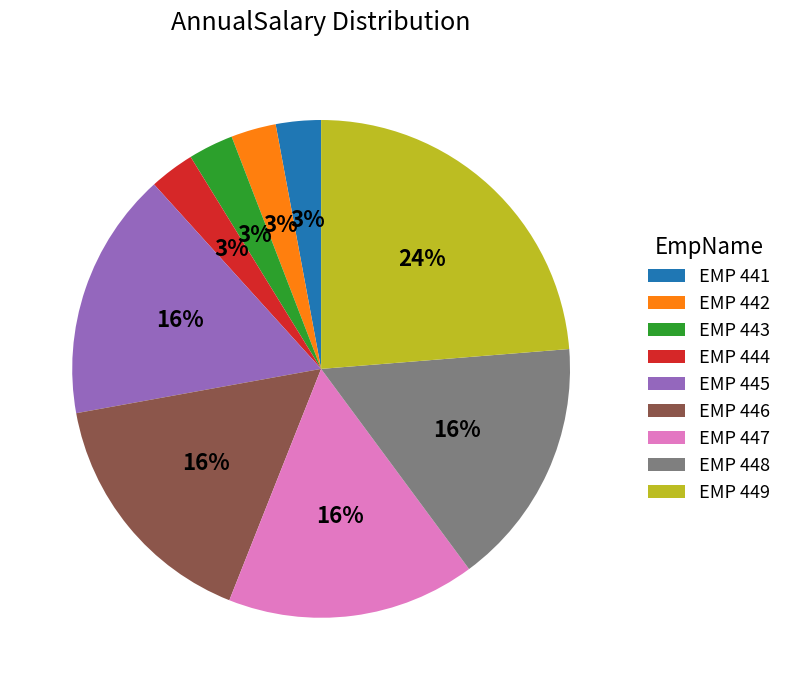

Which has a higher value, EMP 449 or EMP 445?

EMP 449